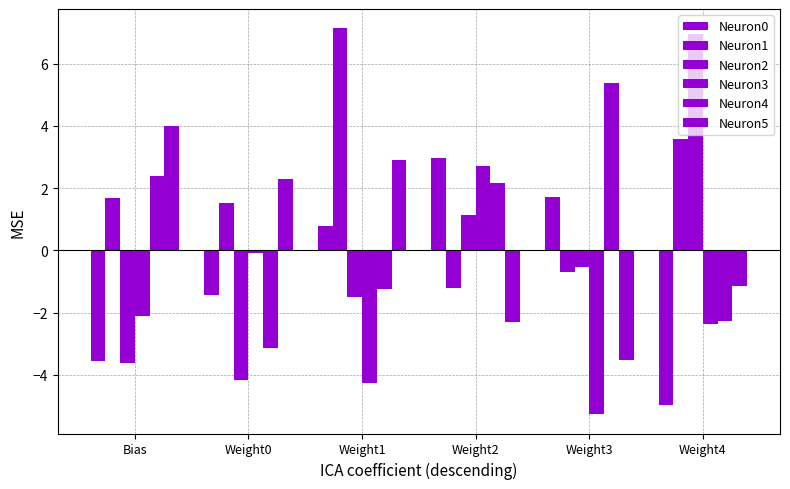

Where is Neuron5 nearest to the value 0?

Weight4